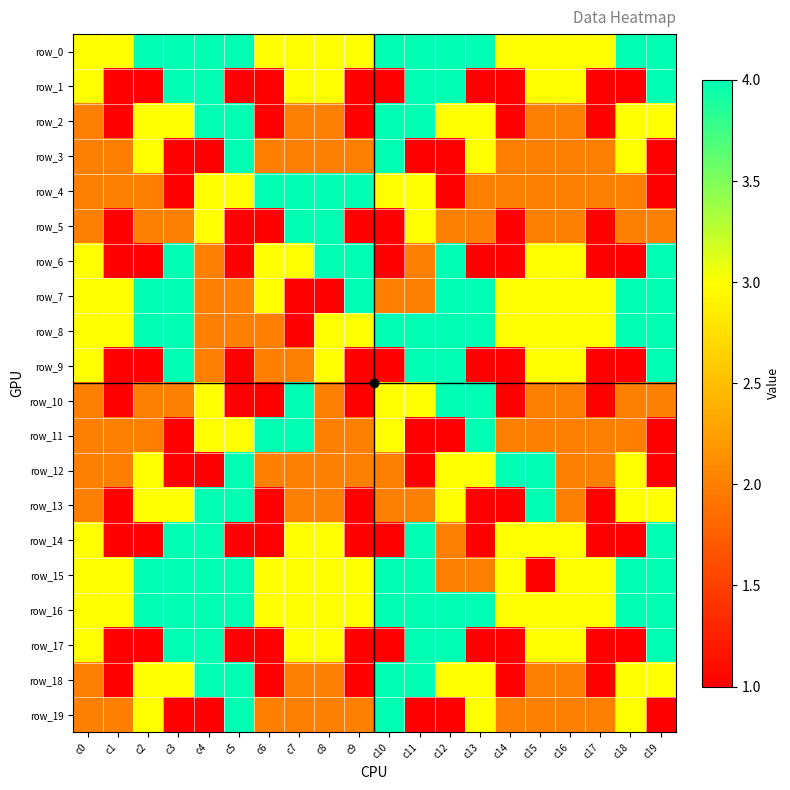

Is the value of row_5 at c14 greater than the value of row_15 at c15?

No